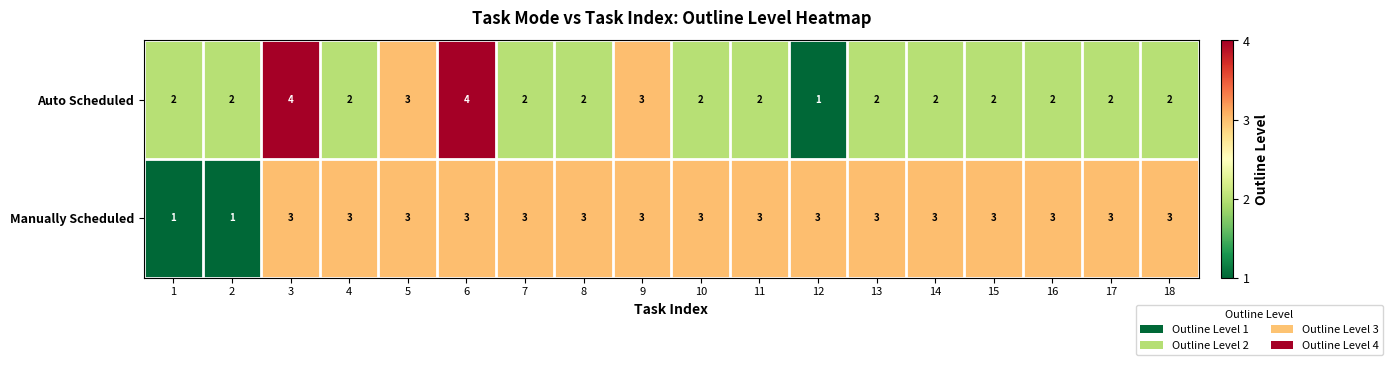

Which series has the largest range (max minus min)?

Auto Scheduled